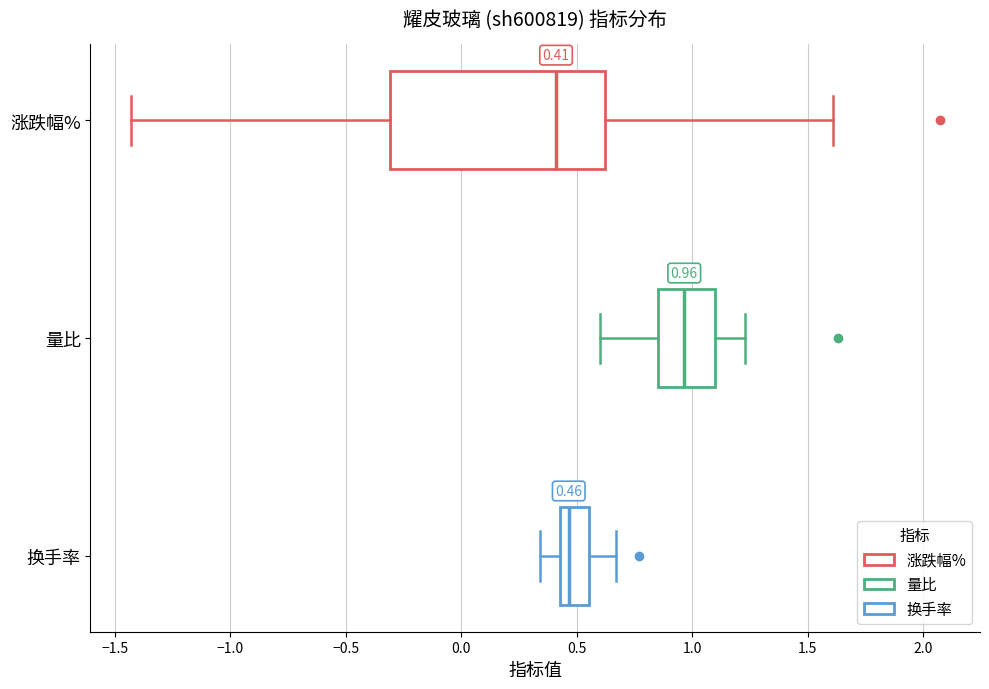

Which box has the furthest to the left median line?

涨跌幅%